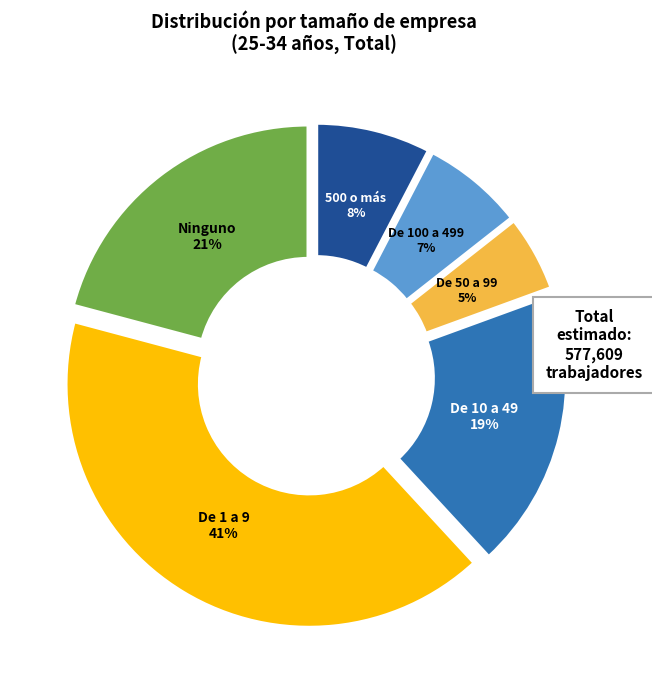

To the nearest percent, what is the combined percentage of De 50 a 99 and De 100 a 499?

12%